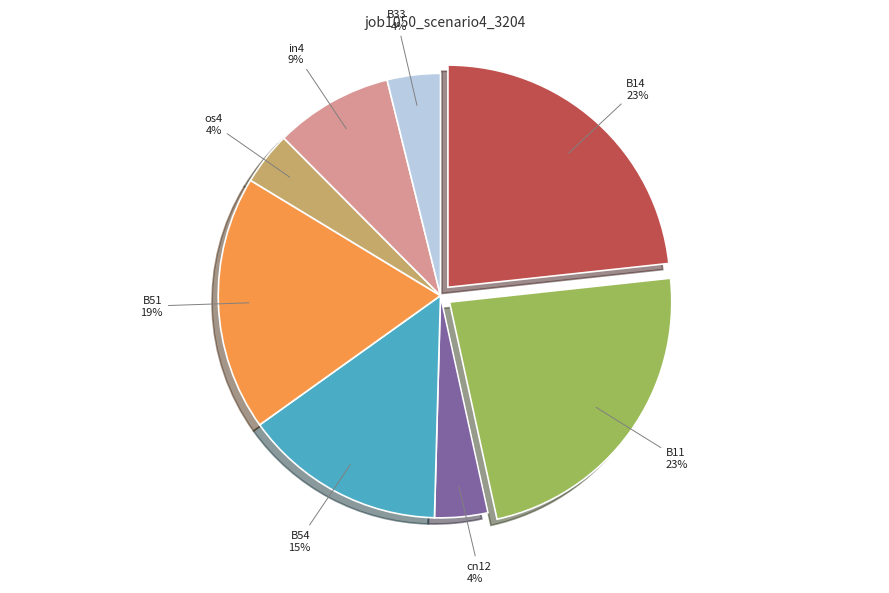

Between in4 and os4, which is larger?

in4